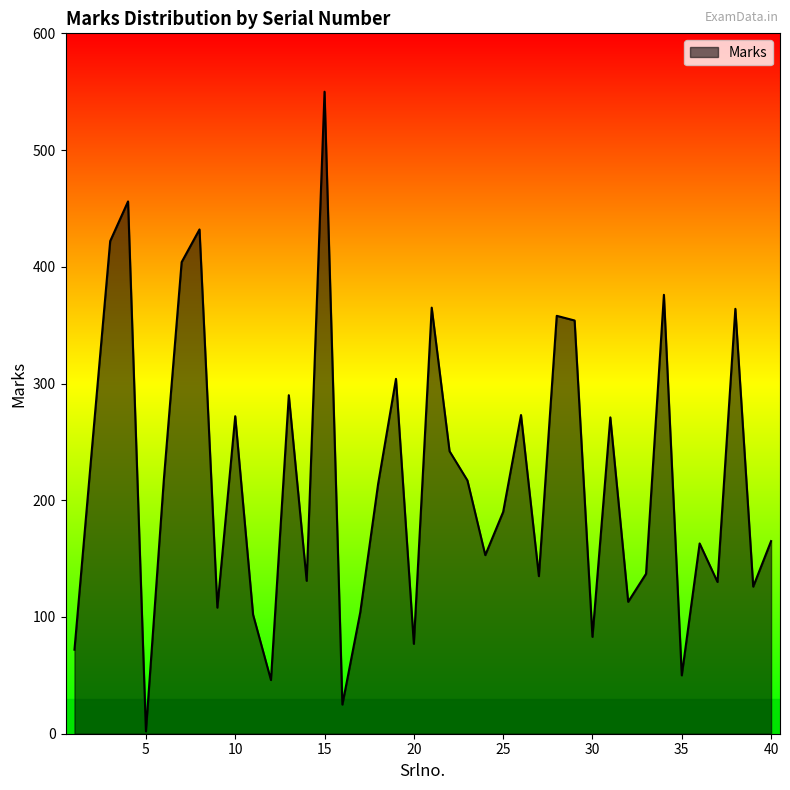

What is the maximum value shown in the chart?

550